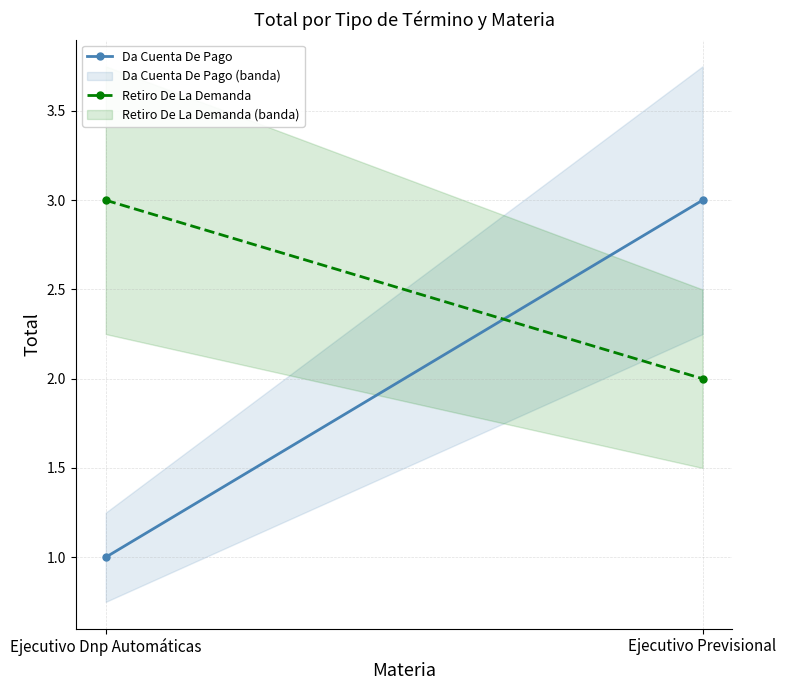

What is the maximum value shown in the chart?

3